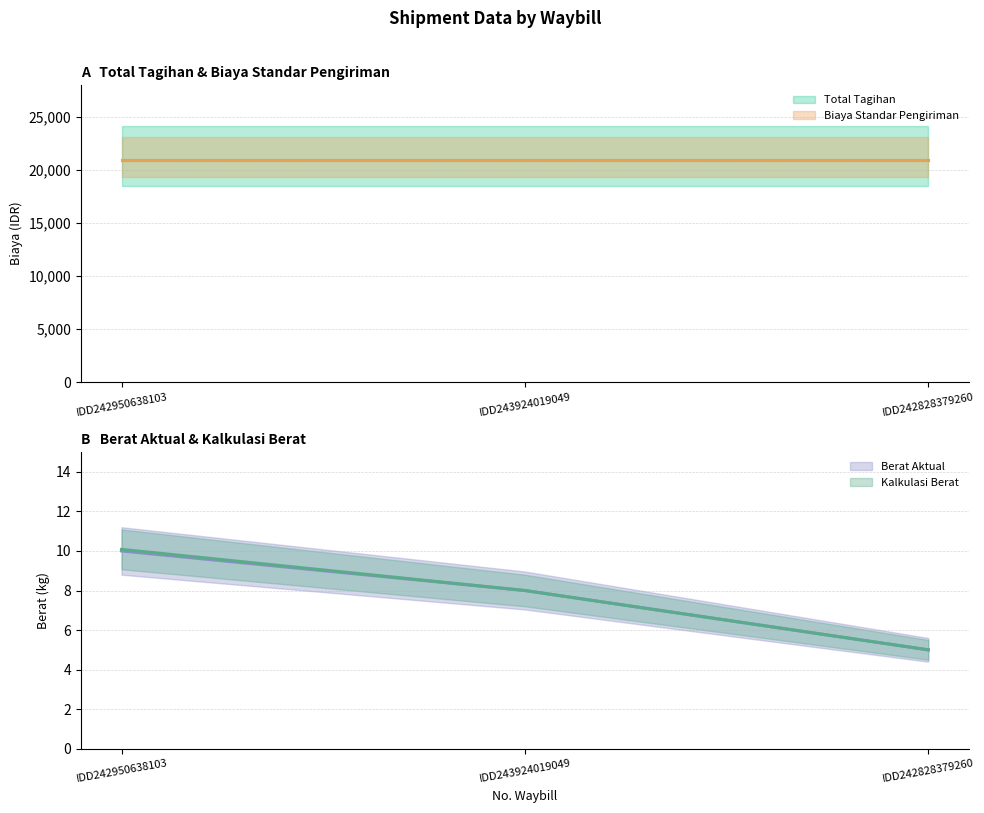

At how many categories does at least one series exceed 7?

2